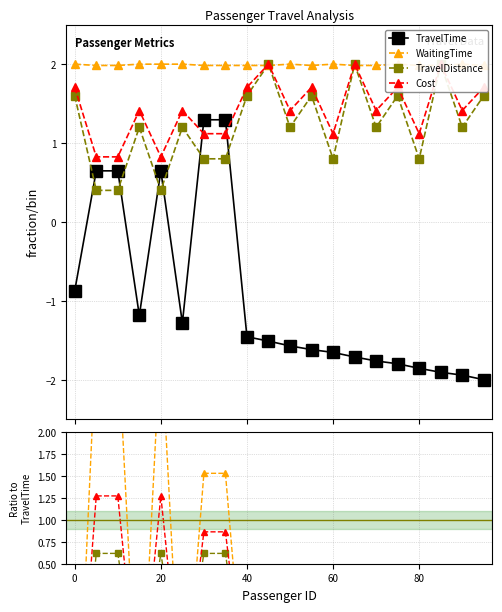

How many lines are shown in the chart?

4